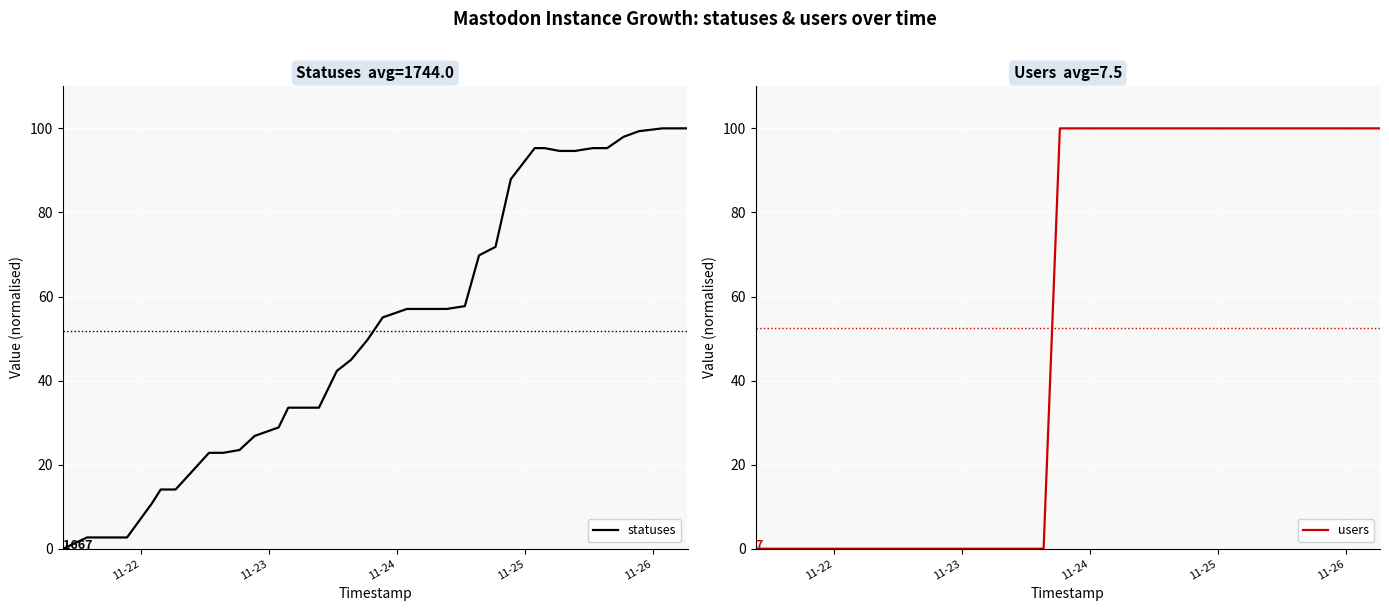

True or false: users has more than 0 interior local peaks.

False